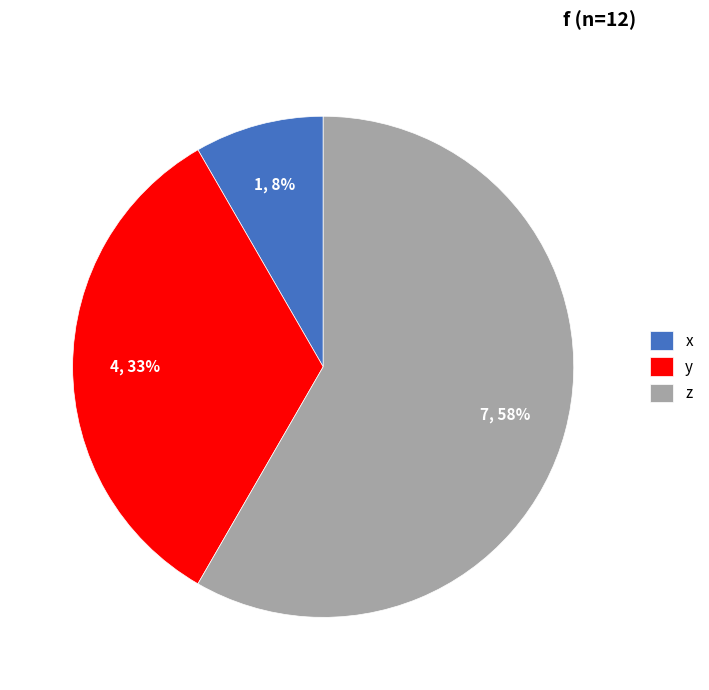

Is it true that z is 49% of the pie?

False